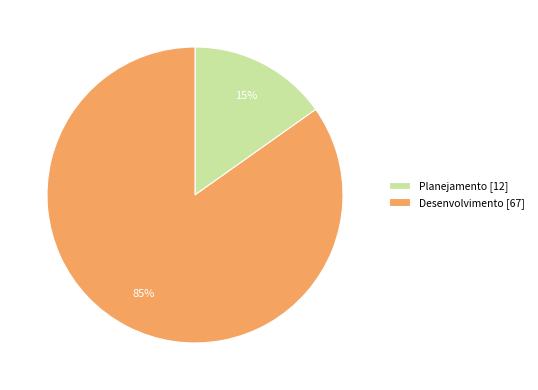

Which has a higher value, Planejamento [12] or Desenvolvimento [67]?

Desenvolvimento [67]